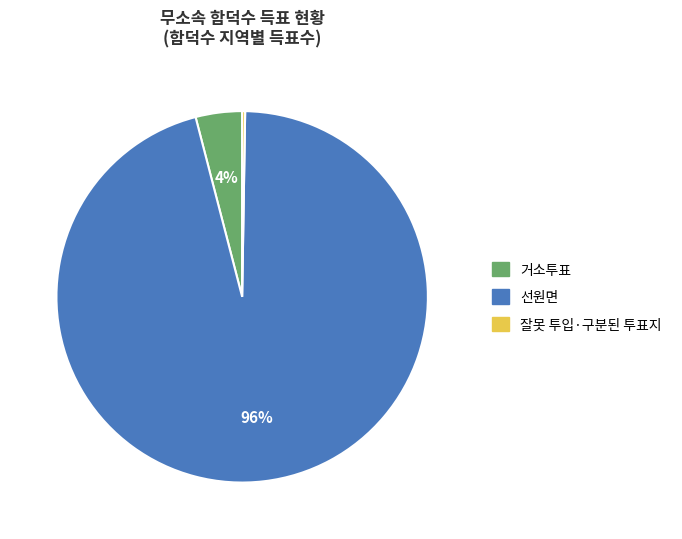

Between 선원면 and 거소투표, which is larger?

선원면